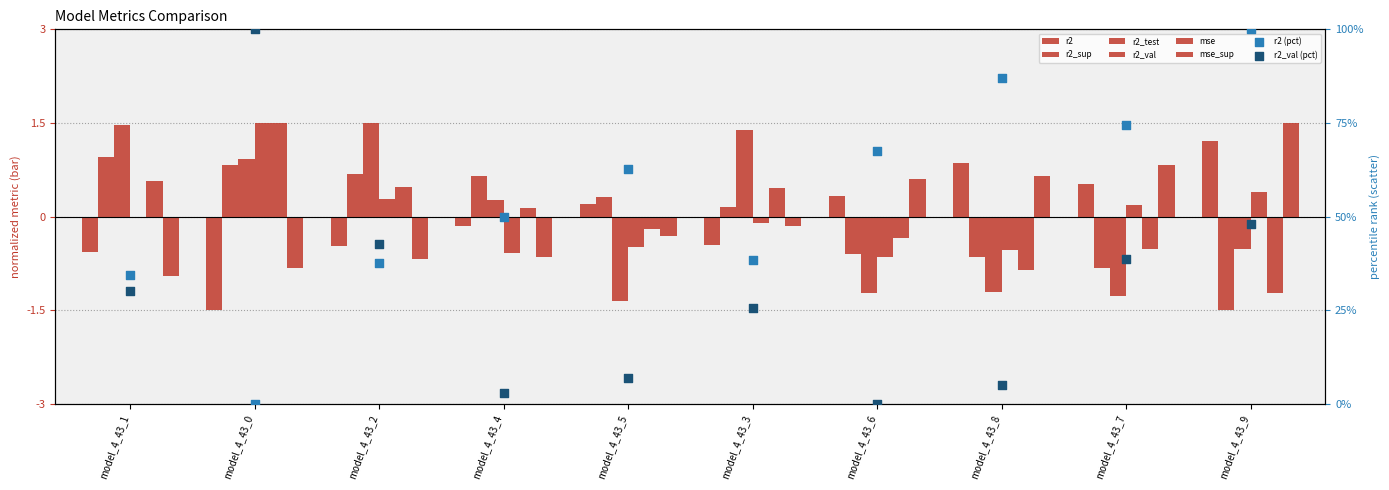

Which series reaches the maximum Y coordinate?

r2_val